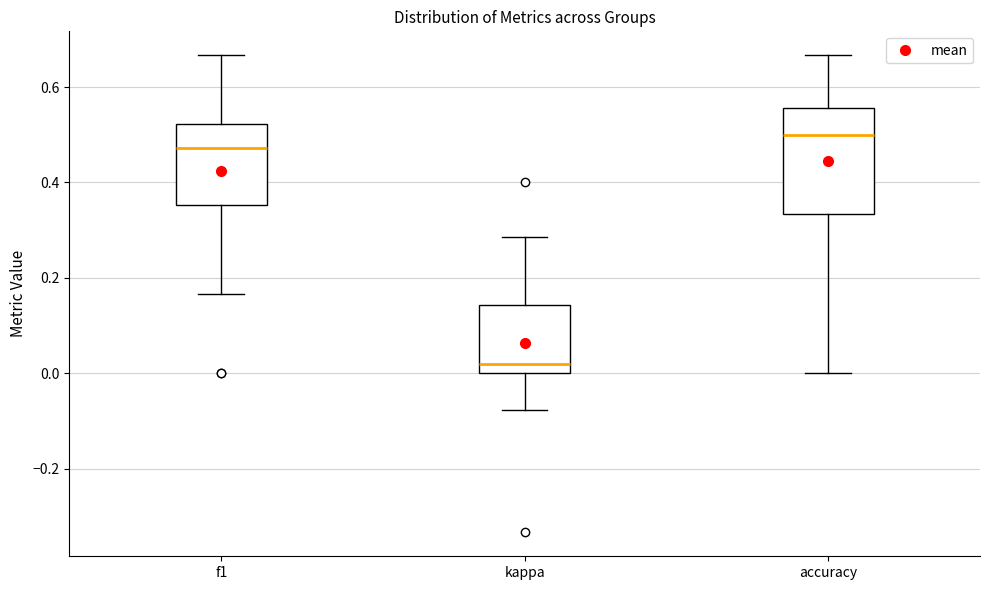

Reading left to right, transcribe this box plot: for each box, give where its median line is, the range the box spans, and where its two whiskers end, as read against the y-axis. The values are not printed on the chart, so give them approximately, as read against the axis.

f1: median 0.48, box 0.36 to 0.52, whiskers 0.16 to 0.66
kappa: median 0.02, box 0.00 to 0.14, whiskers -0.08 to 0.28
accuracy: median 0.50, box 0.34 to 0.56, whiskers 0.00 to 0.66